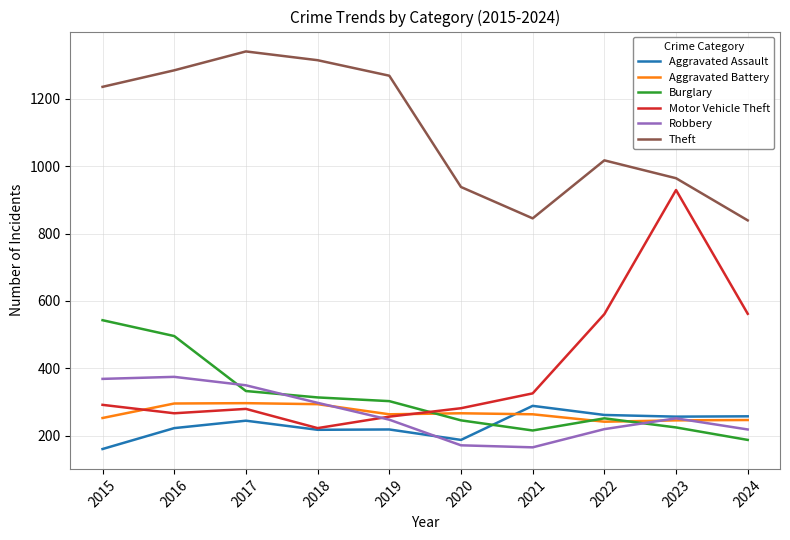

At which category is the sum across all series the highest?

2016